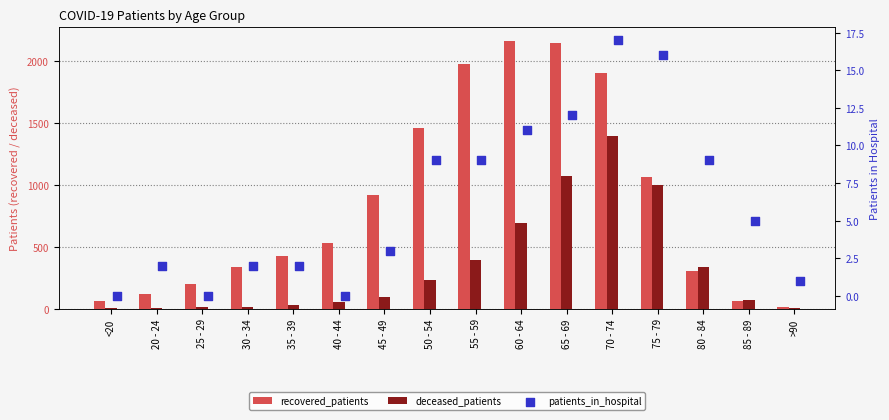

At which category is the sum across all series the highest?

70 - 74